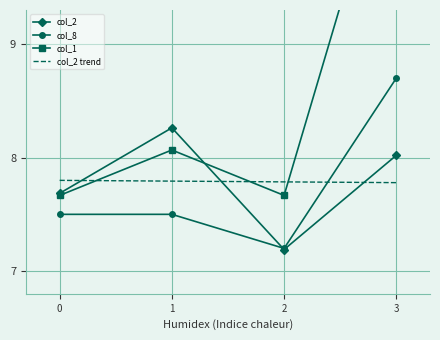

How many values in the col_2 series exceed 8?

2